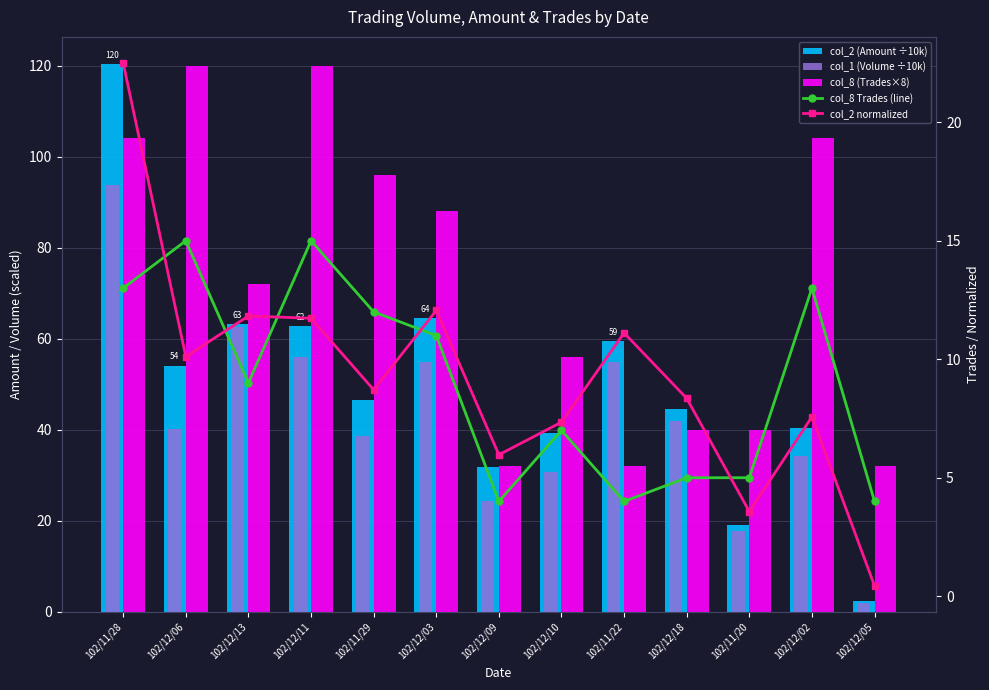

Rank the series by their maximum value, from lowest to highest.

col_8 Trades (line), col_2 normalized, col_1 (Volume ÷10k), col_8 (Trades×8), col_2 (Amount ÷10k)